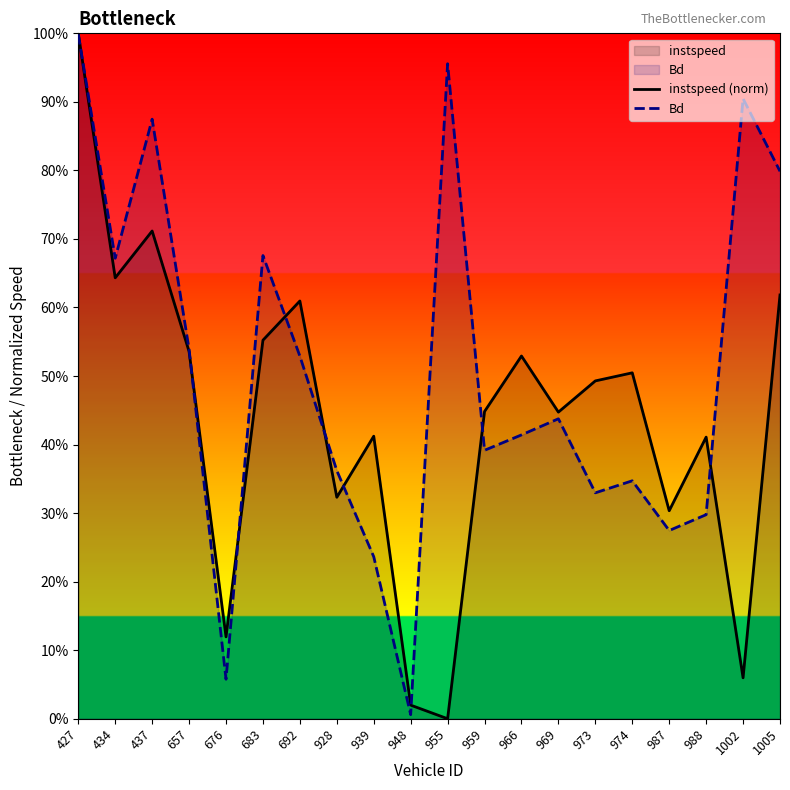

What is the total value across all series at 969?

0.9